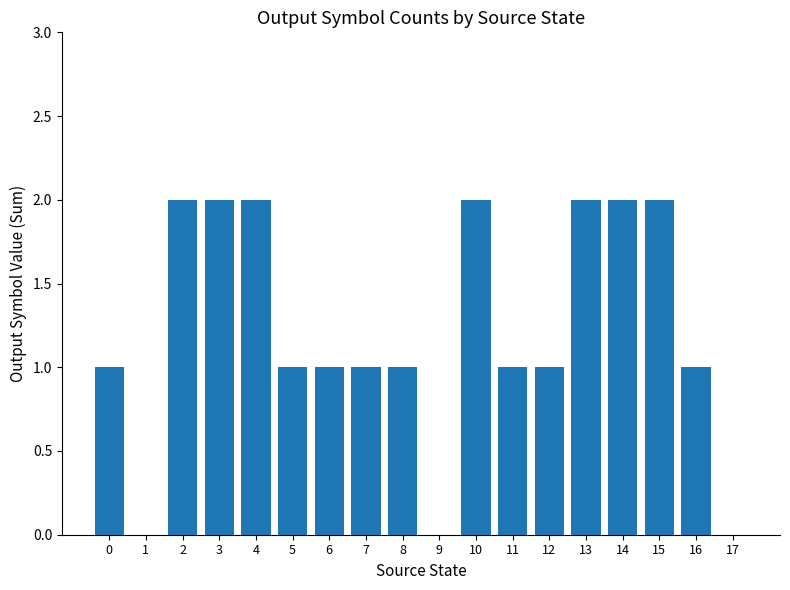

What is the sum of the values at 10 and 5?

3